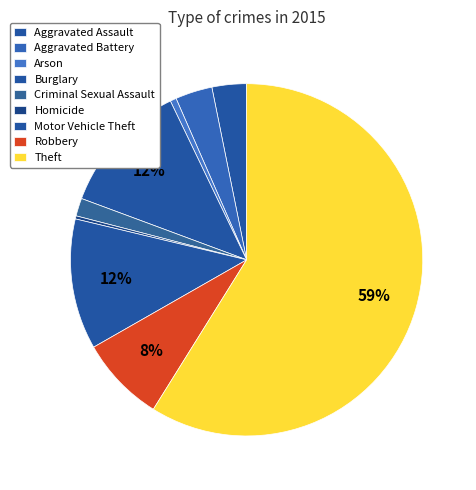

How much of the chart is everything except Aggravated Assault?

96.8%